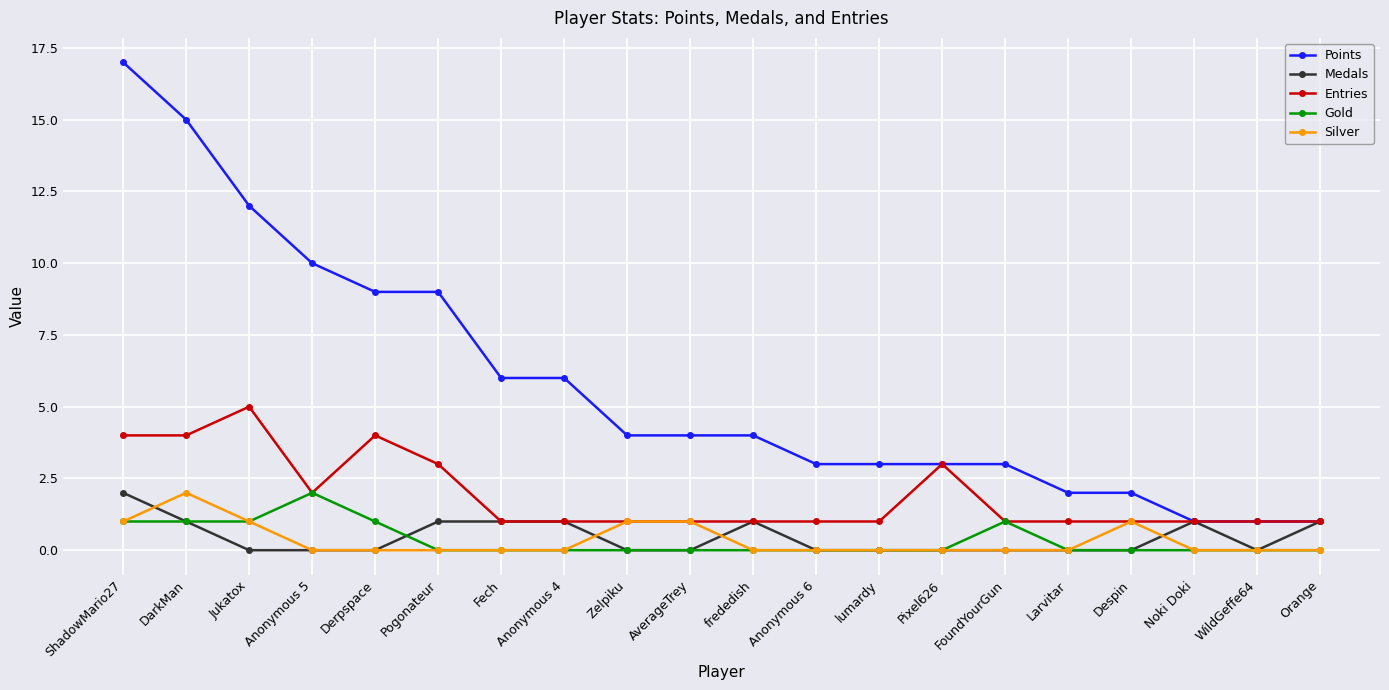

Is the value of Medals at FoundYourGun greater than the value of Points at Anonymous 4?

No